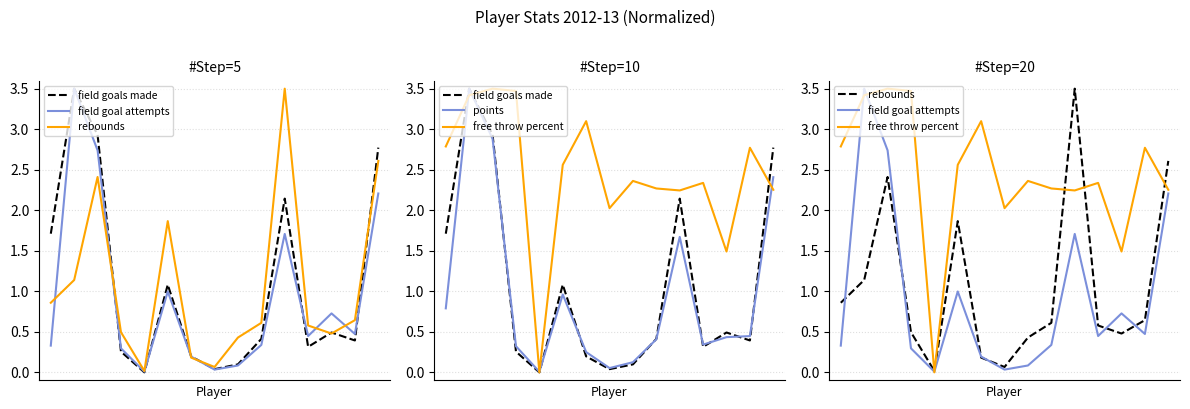

True or false: field goals made and points cross at least once.

True